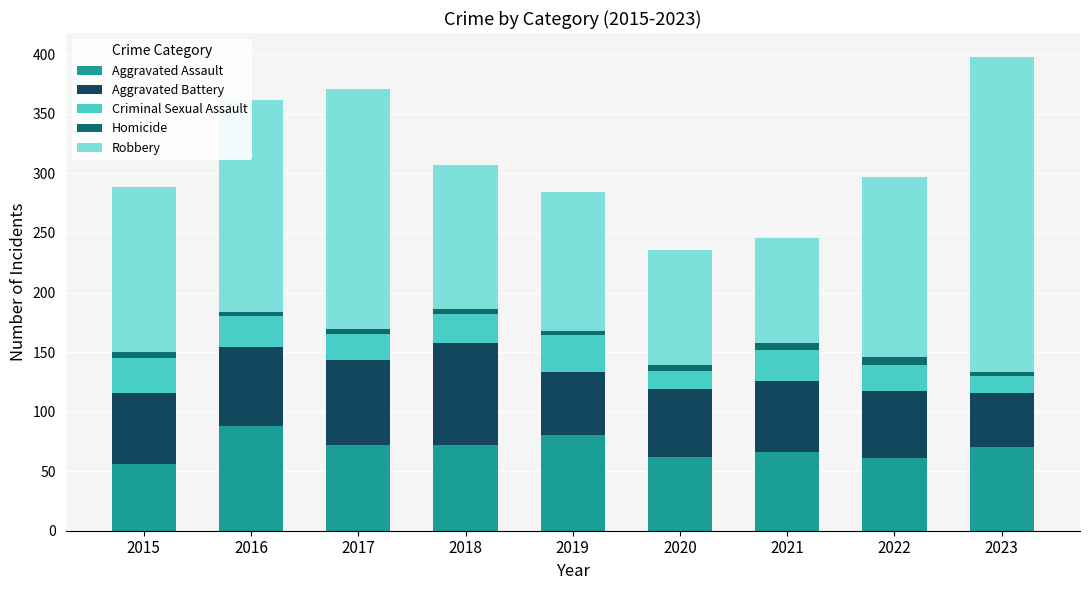

What is the maximum value for Aggravated Assault?

88